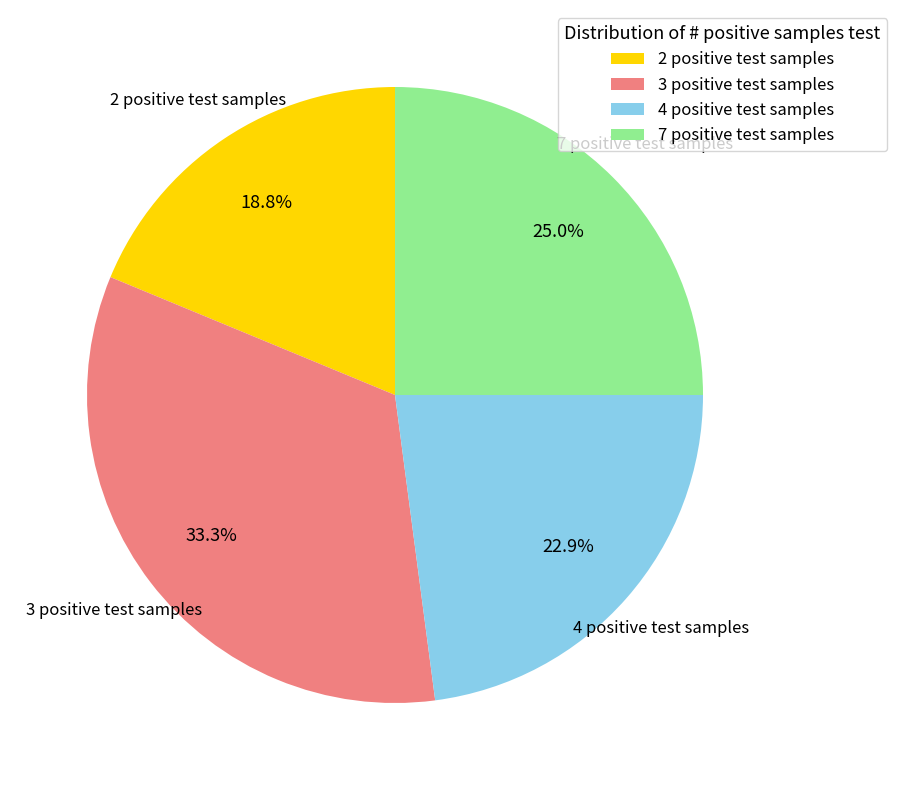

How many segments does this pie chart have?

4